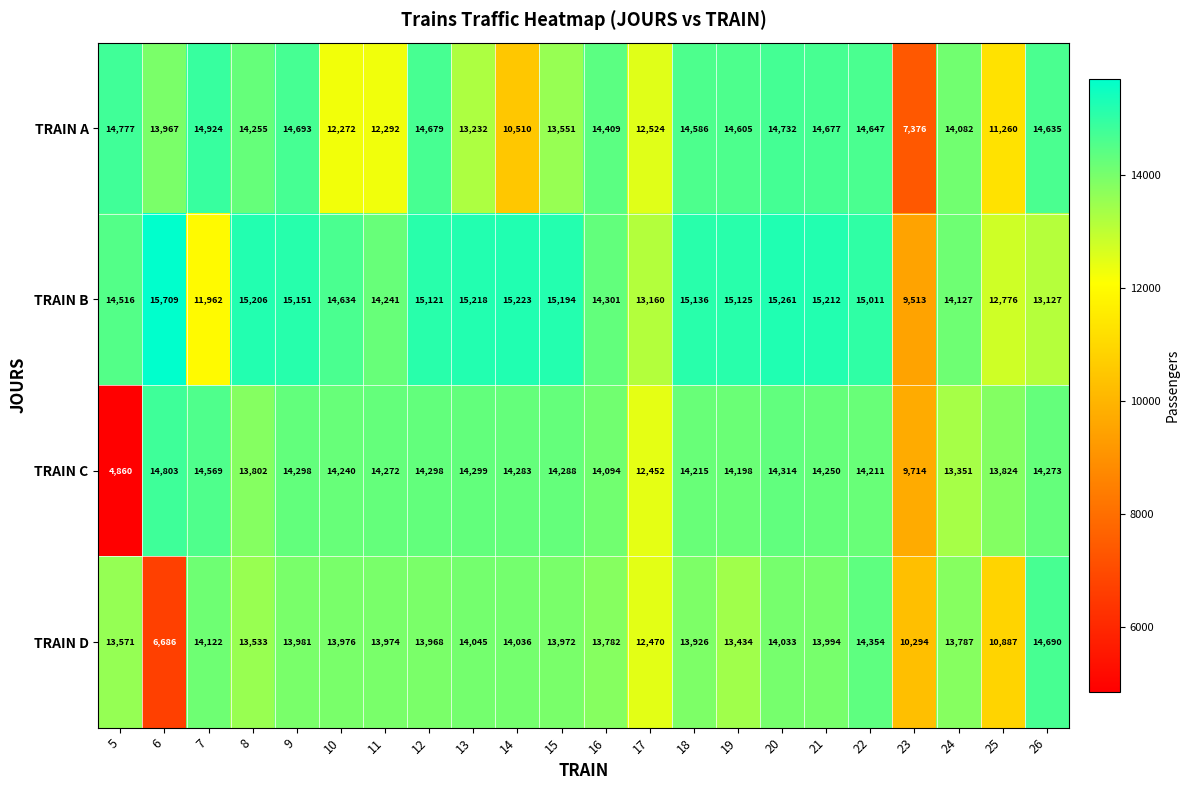

Which label corresponds to the smallest value in the chart?

5